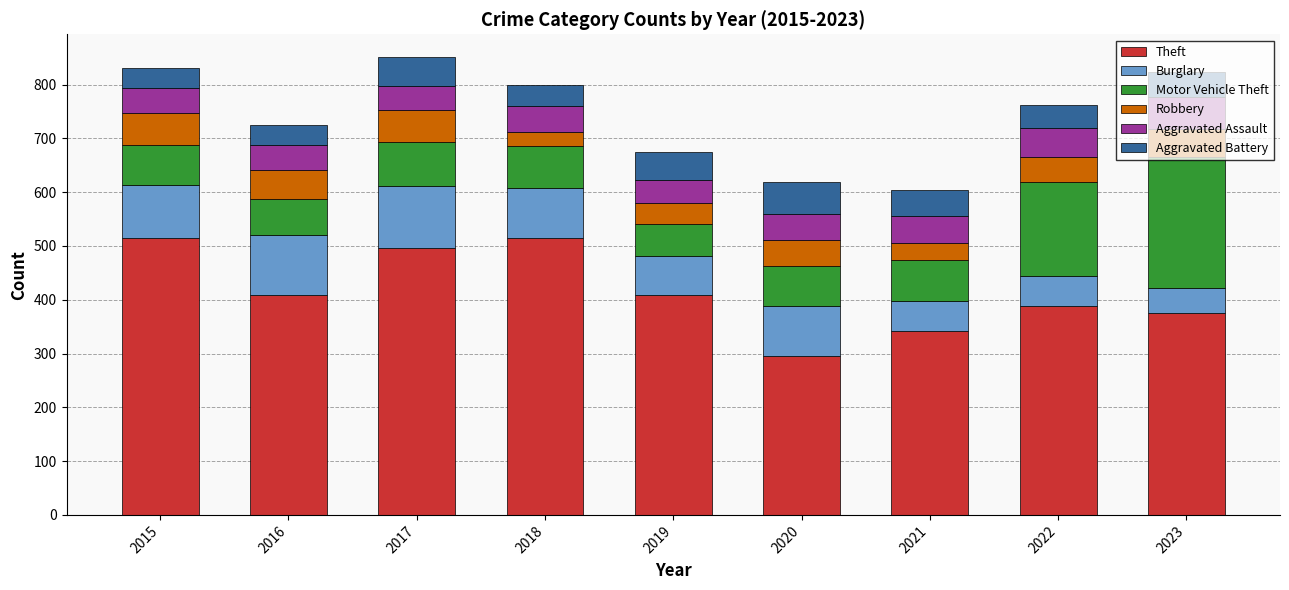

Which category has the lowest value in the Theft series?

2020